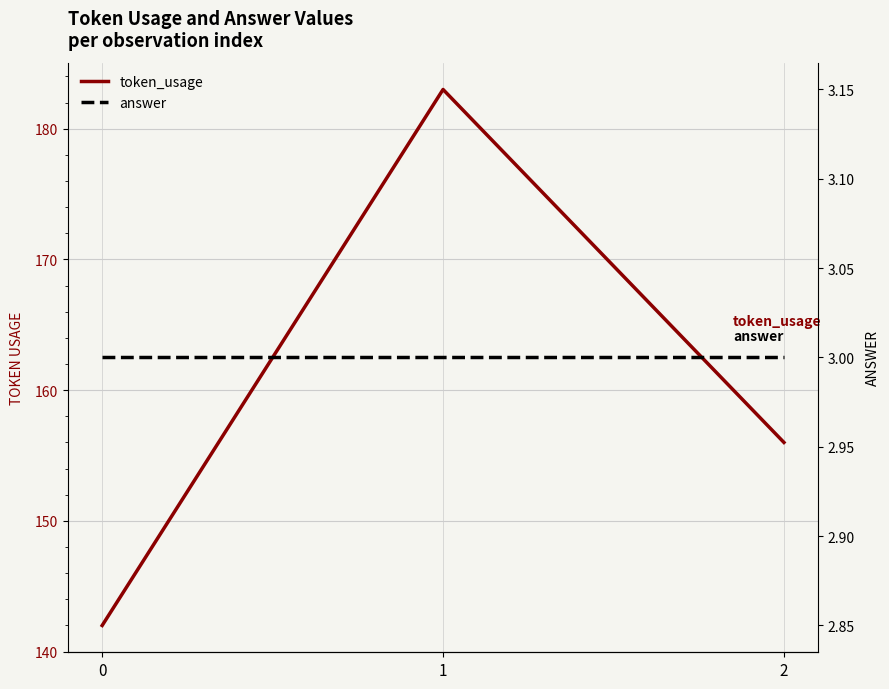

What is the difference between the token_usage values at 1 and 2?

27